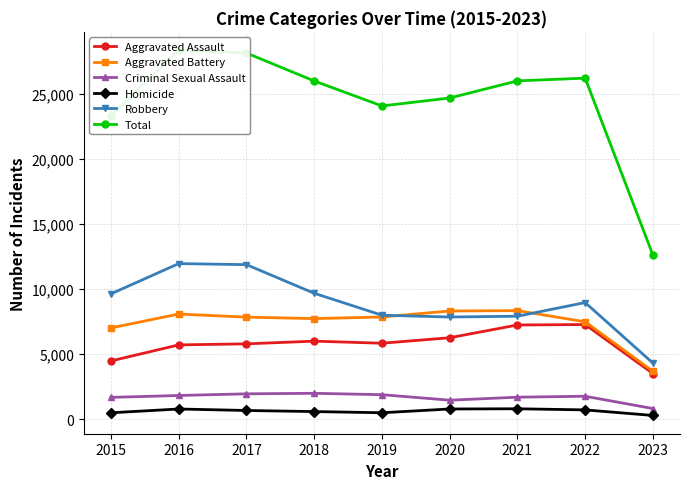

What is the total value across all series at 2021?

52008